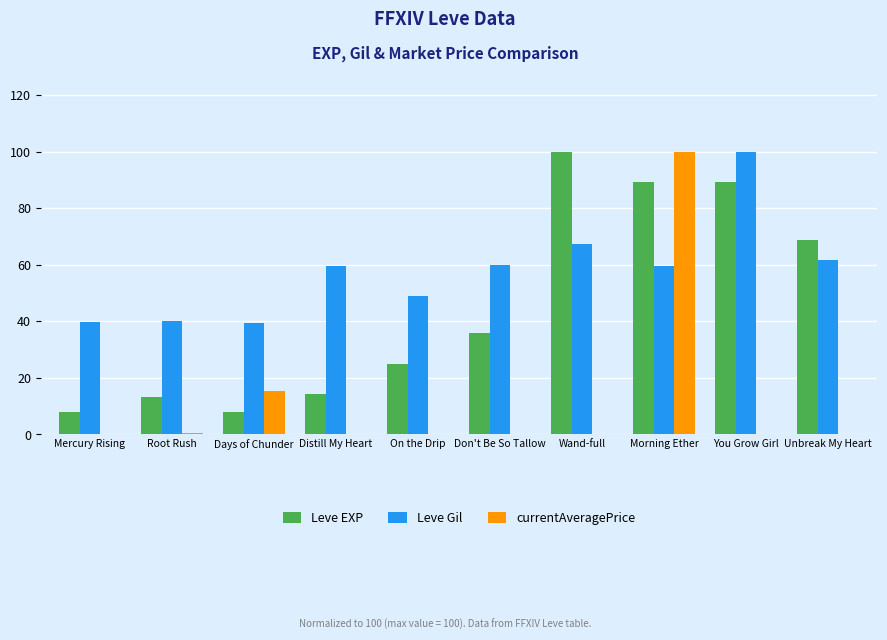

Is the value of currentAveragePrice at You Grow Girl greater than the value of Leve Gil at You Grow Girl?

No